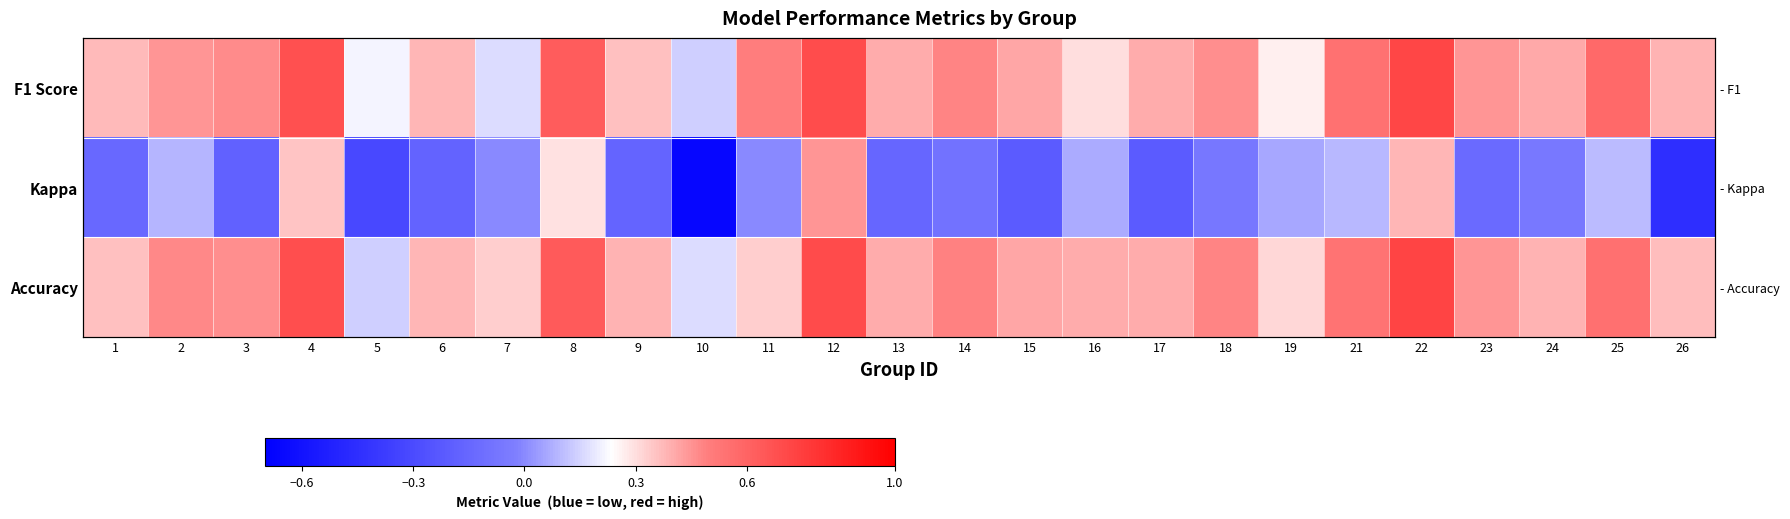

How many data points does each series have?

25